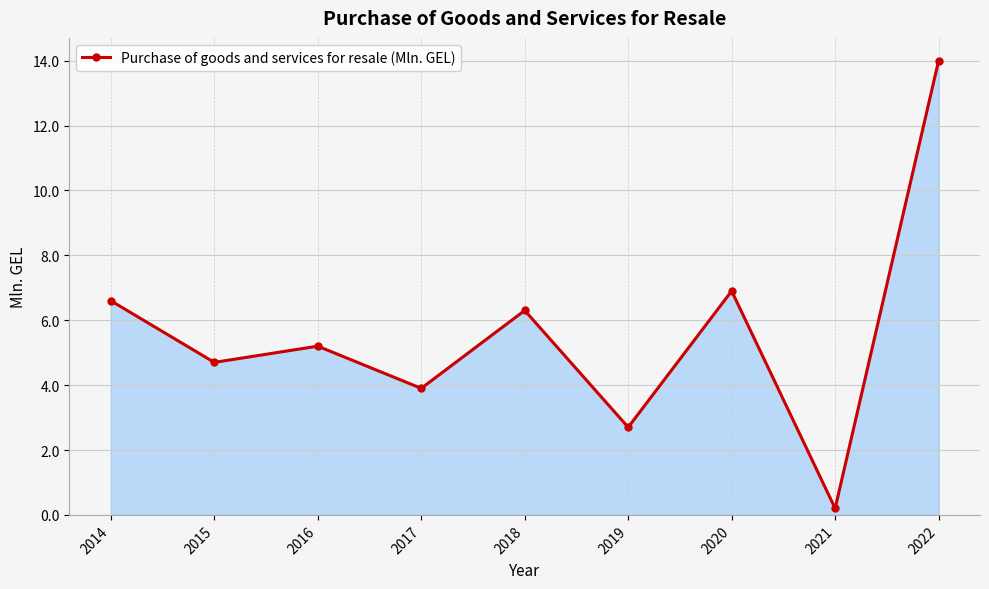

Rank the categories by value from lowest to highest.

2021, 2019, 2017, 2015, 2016, 2018, 2014, 2020, 2022